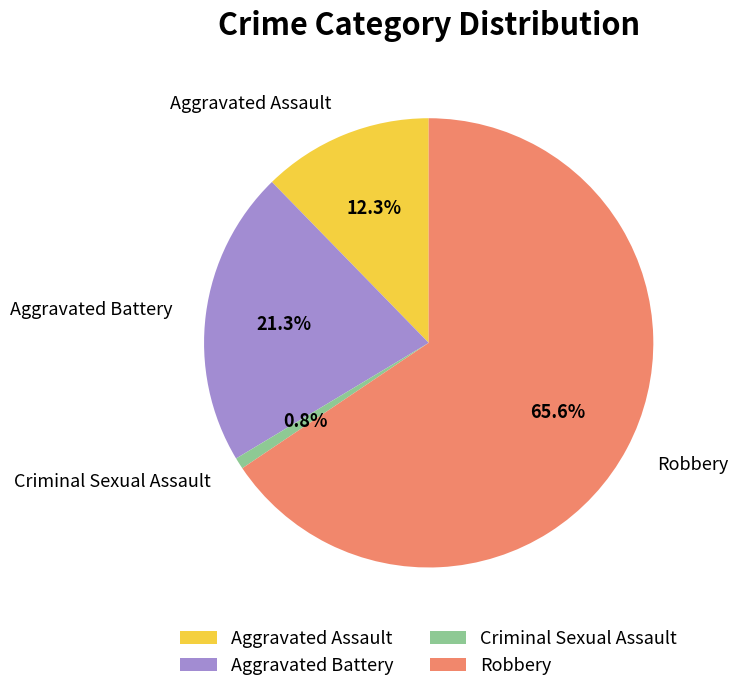

Rank the categories by value from lowest to highest.

Criminal Sexual Assault, Aggravated Assault, Aggravated Battery, Robbery